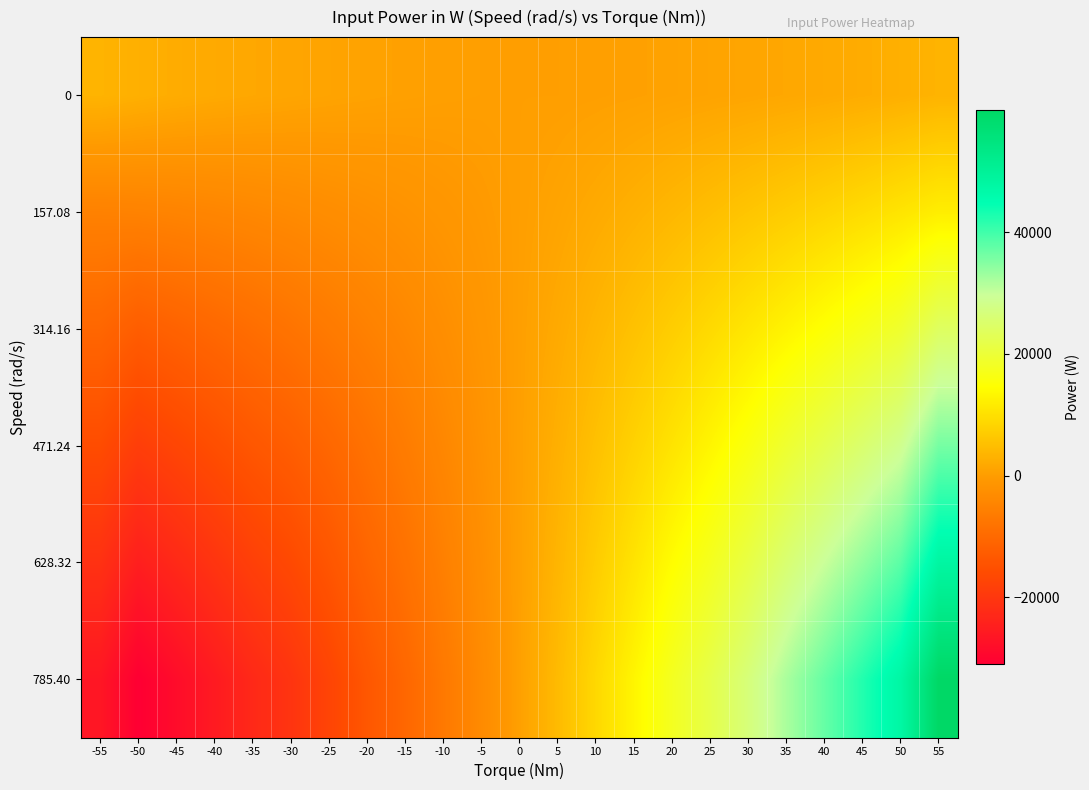

Between 55 and 40, which is larger?

55